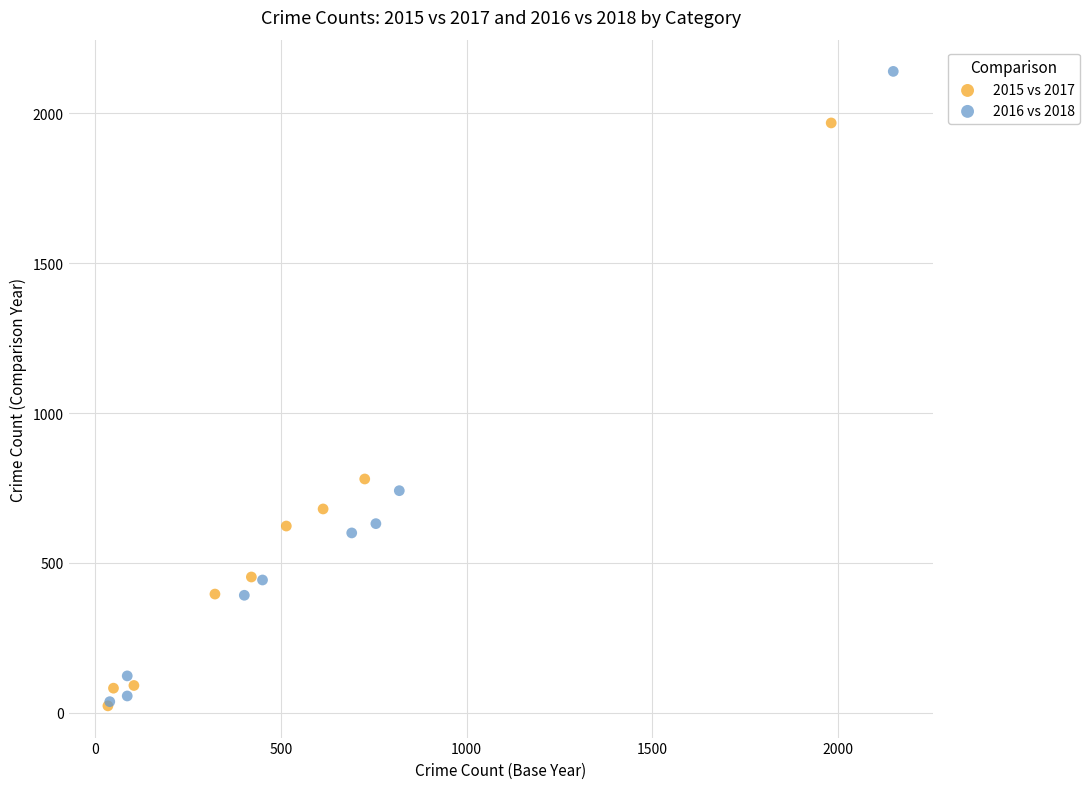

Which series contains the highest Y value?

2016 vs 2018